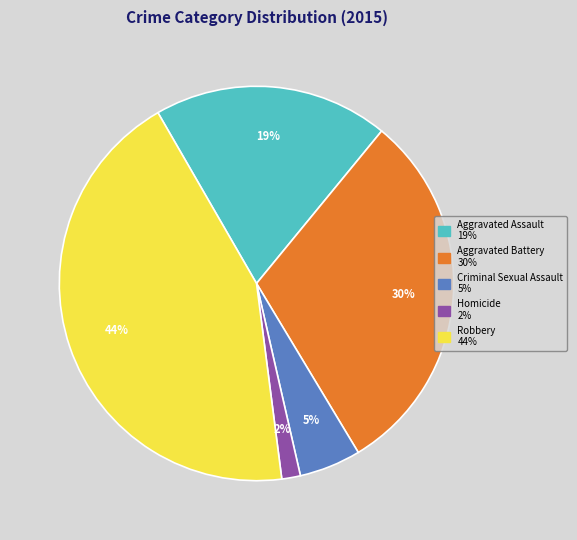

How many slices are in this pie chart?

5